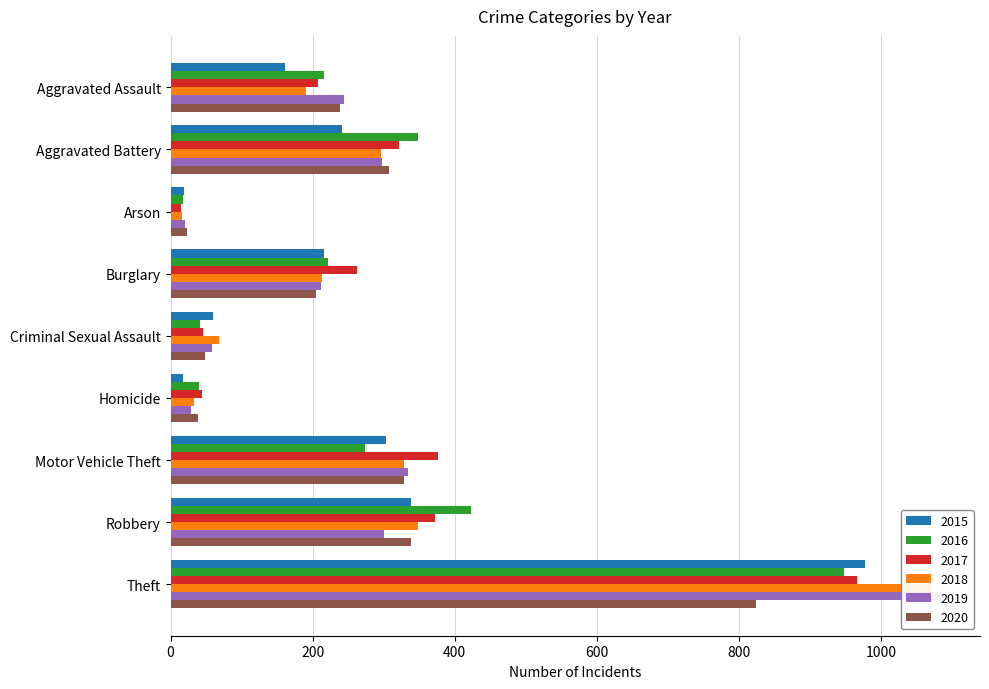

Count the number of categories in the chart.

9